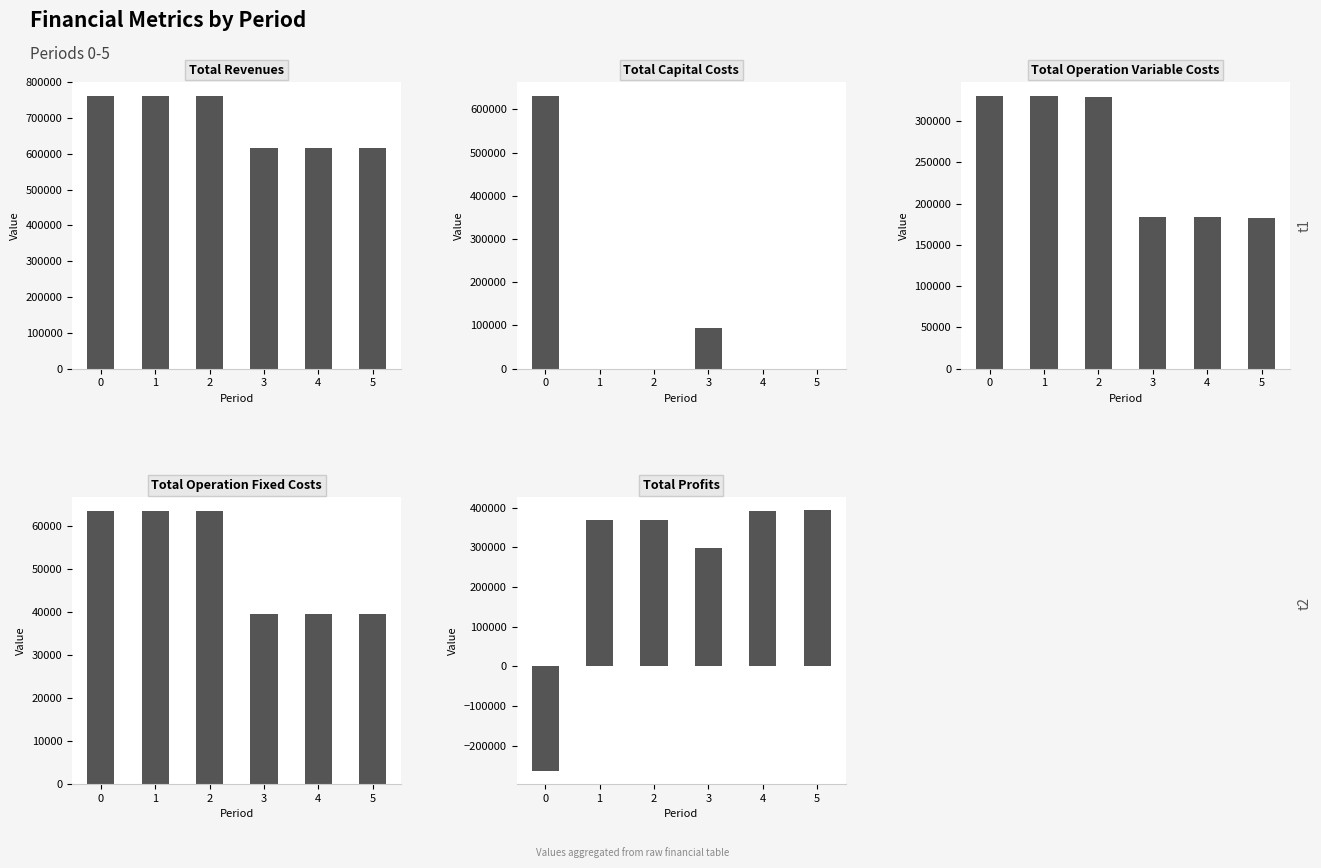

What is the sum of the Total Capital Costs values at 4 and 3?

92800.0